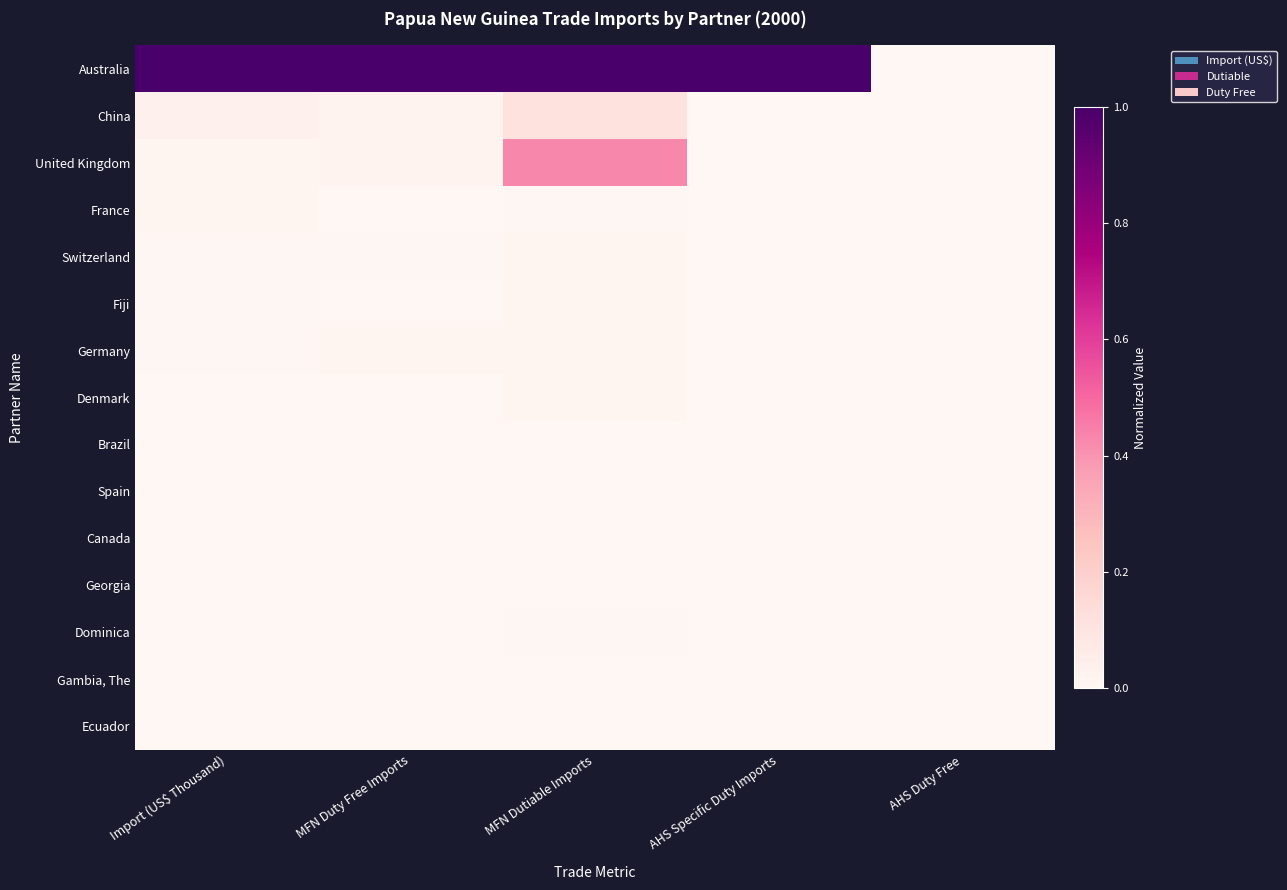

Rank the series at MFN Dutiable Imports from highest to lowest value.

Australia, United Kingdom, China, Fiji, Denmark, Switzerland, Germany, France, Dominica, Spain, Georgia, Brazil, Canada, Gambia, The, Ecuador